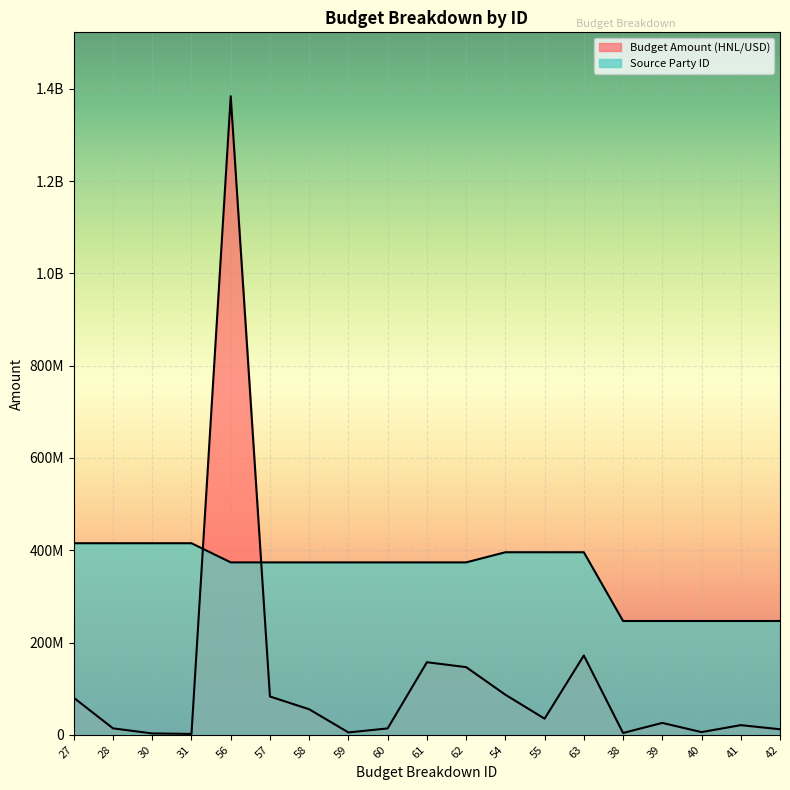

Rank the categories by Budget Amount (HNL/USD) value from lowest to highest.

31, 30, 38, 59, 40, 42, 60, 28, 41, 39, 55, 58, 27, 57, 54, 62, 61, 63, 56